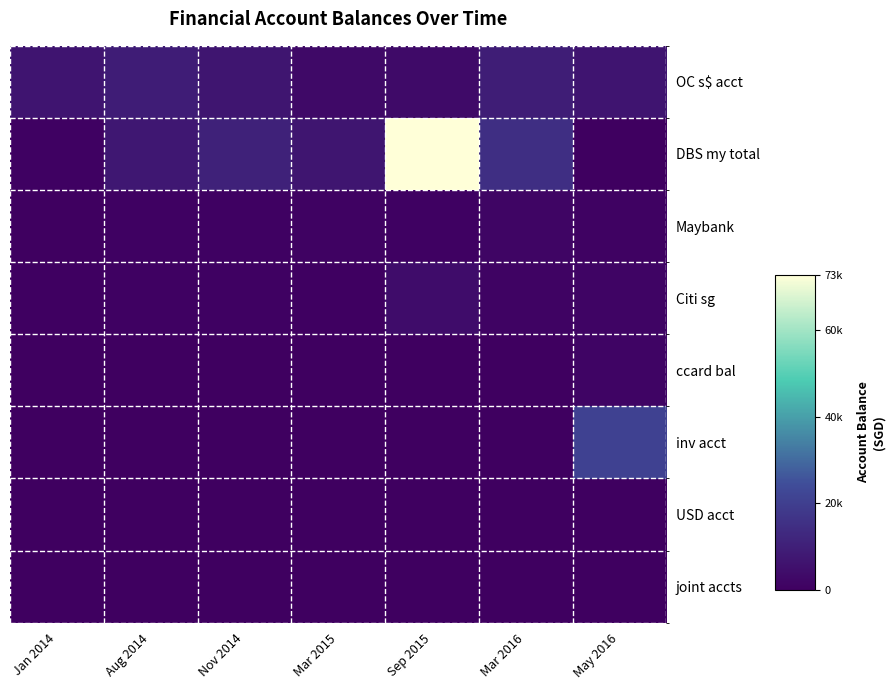

What is the maximum value shown in the chart?

72770.0